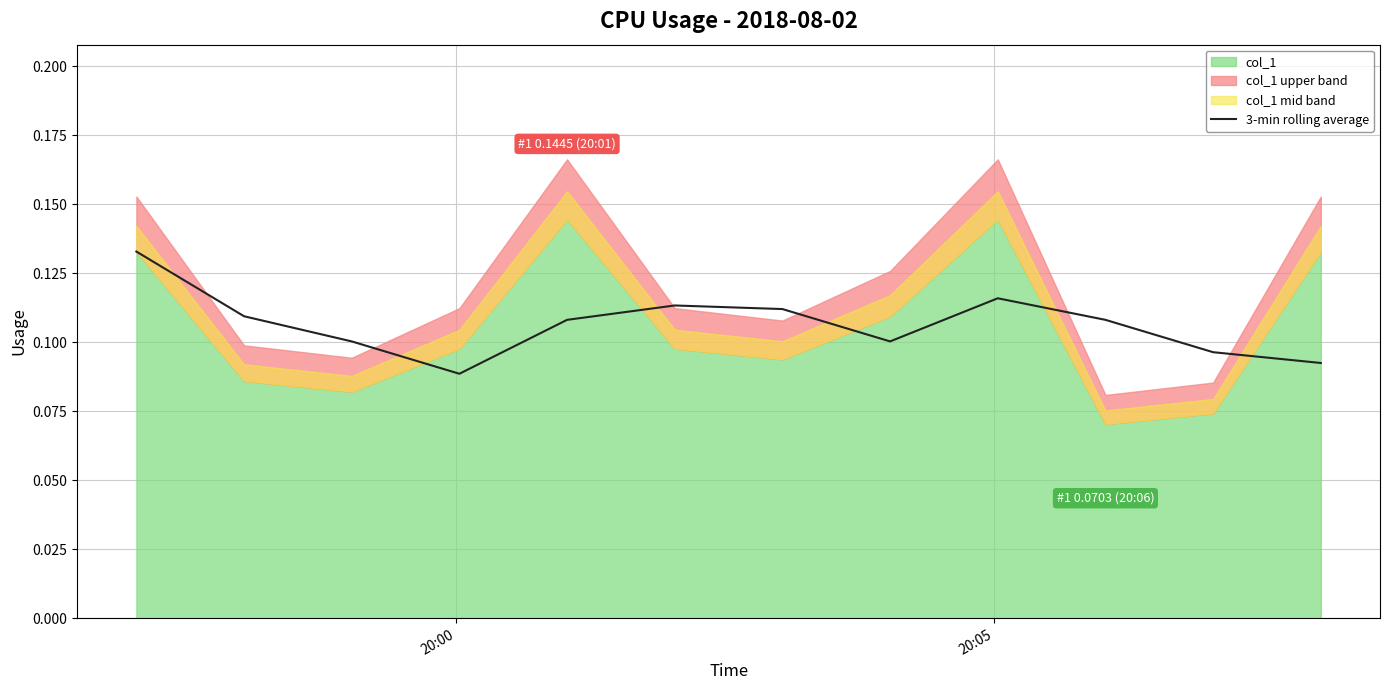

Reading right to left, list all the values displayed in this chart.

0.1	0.1	0.1	0.1	0.1	0.1	0.1	0.1	0.1	0.1	0.1	0.1